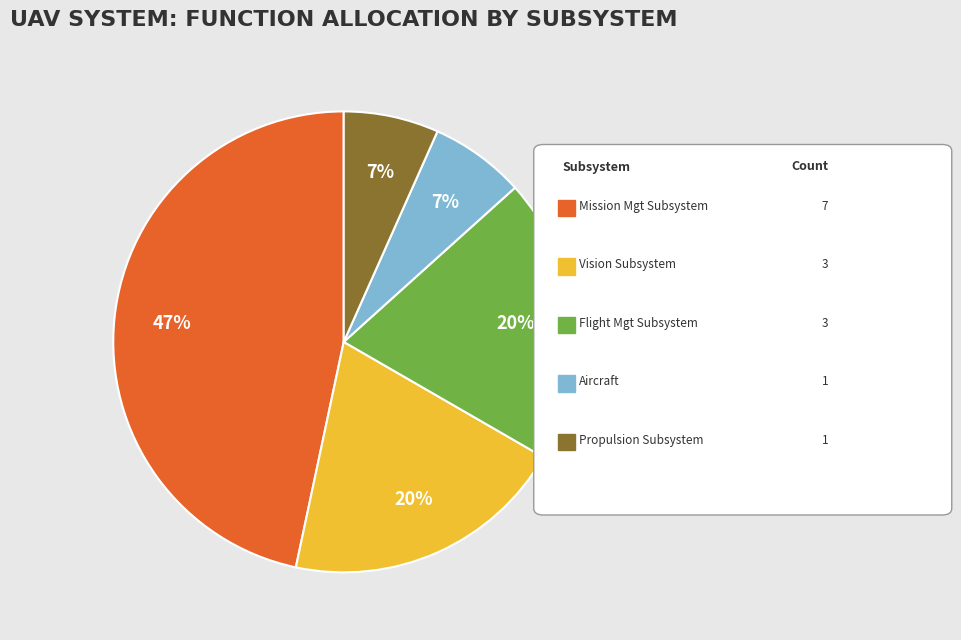

To the nearest percent, what is the average slice percentage?

20%